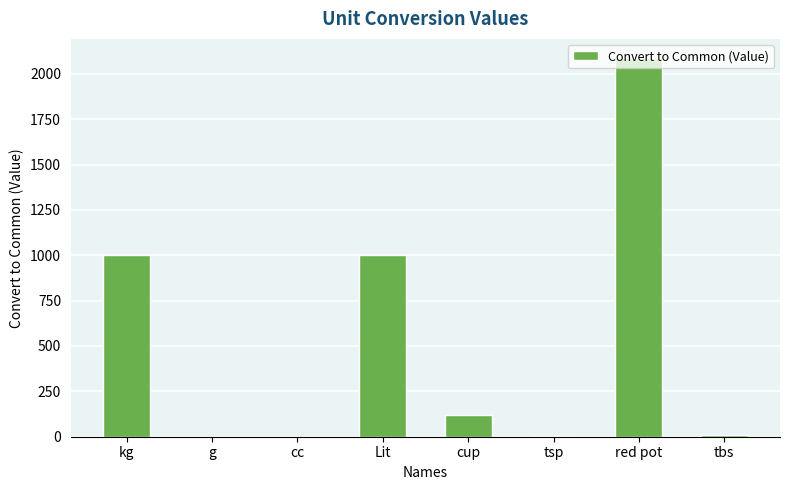

What is the maximum value shown in the chart?

2088